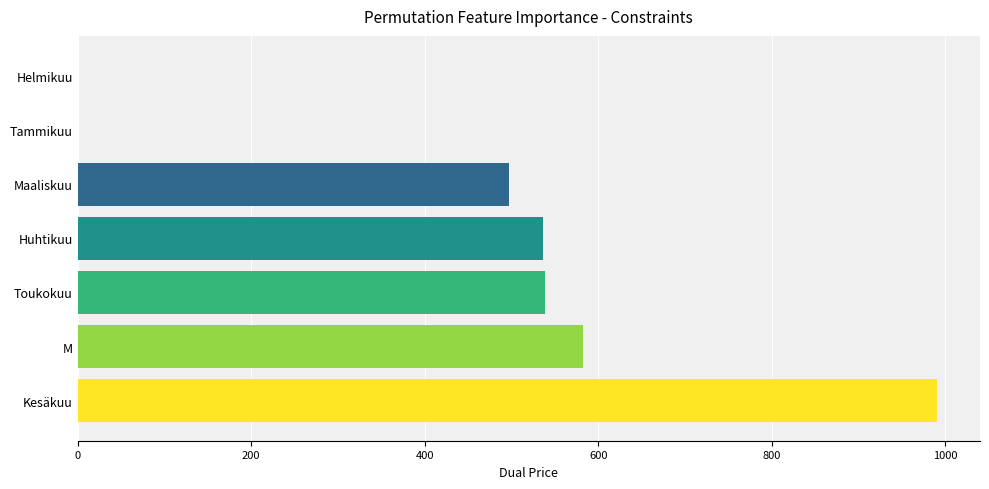

What is the sum of all values?

3146.0